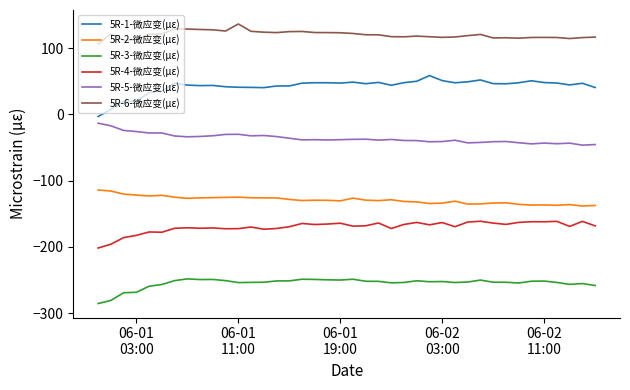

True or false: 5R-2-微应变(με) and 5R-1-微应变(με) intersect in this chart.

False